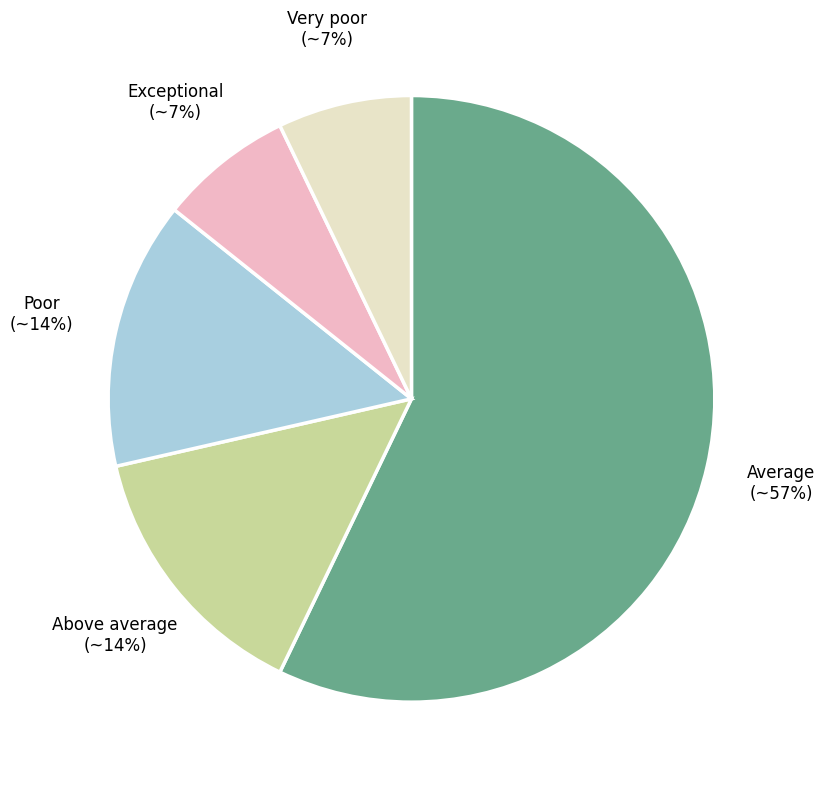

Is there a majority slice in this chart?

Yes